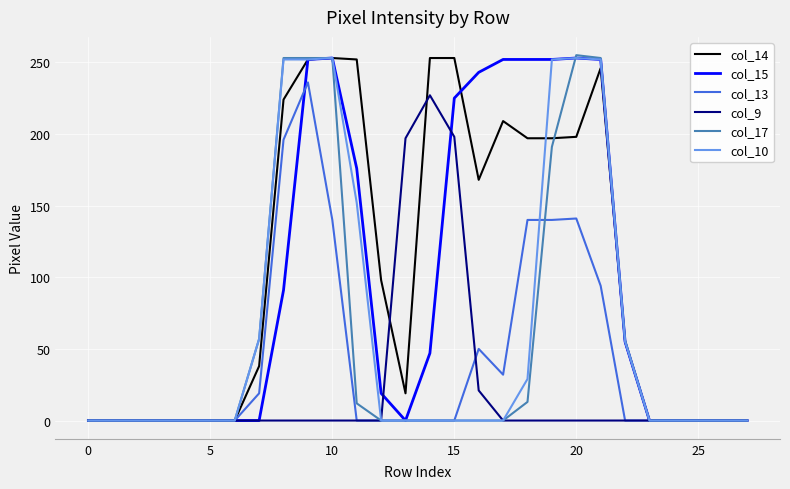

What are all the series names shown in the legend?

col_14, col_15, col_13, col_9, col_17, col_10